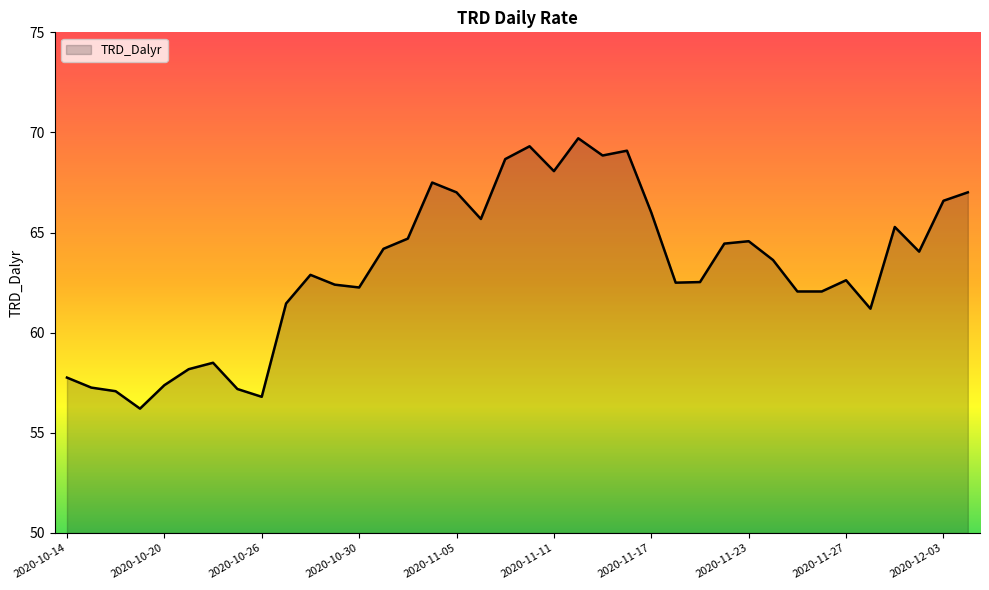

What is the minimum value shown in the chart?

56.2